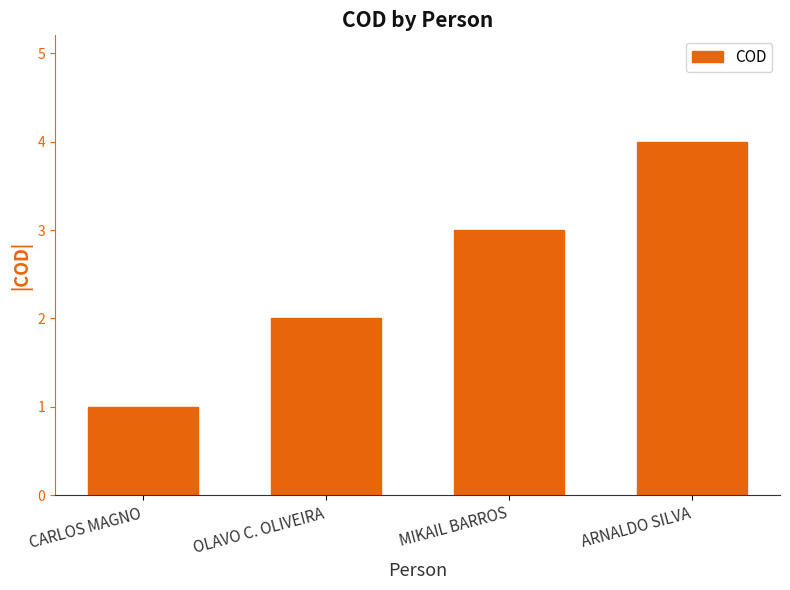

The value at CARLOS MAGNO is 0. True or false?

False